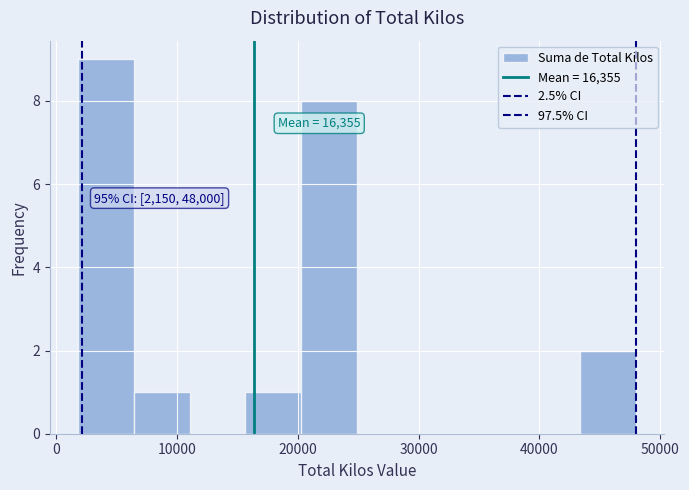

Over which range of the x-axis is the bar tallest?

2000 to 6000